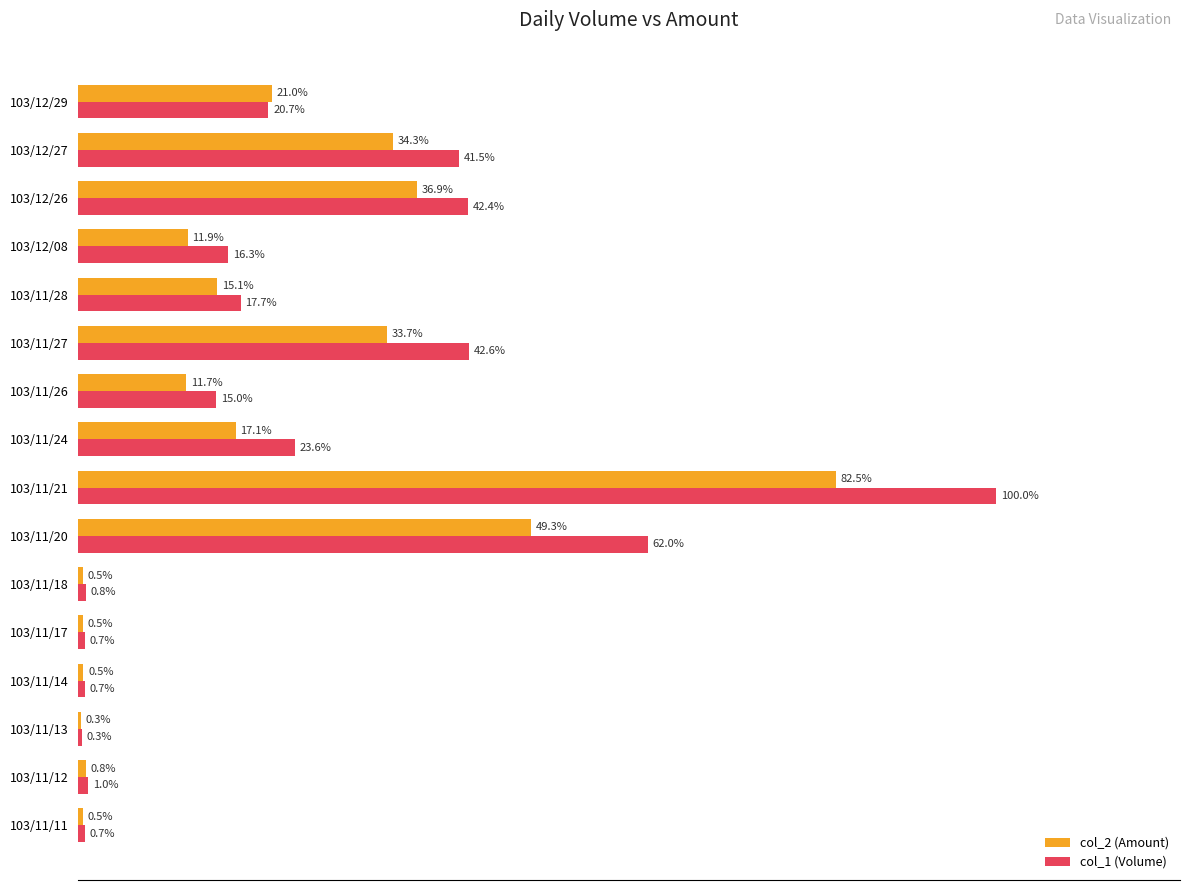

Which series changed the most between 103/11/28 and 103/12/29?

col_2 (Amount)